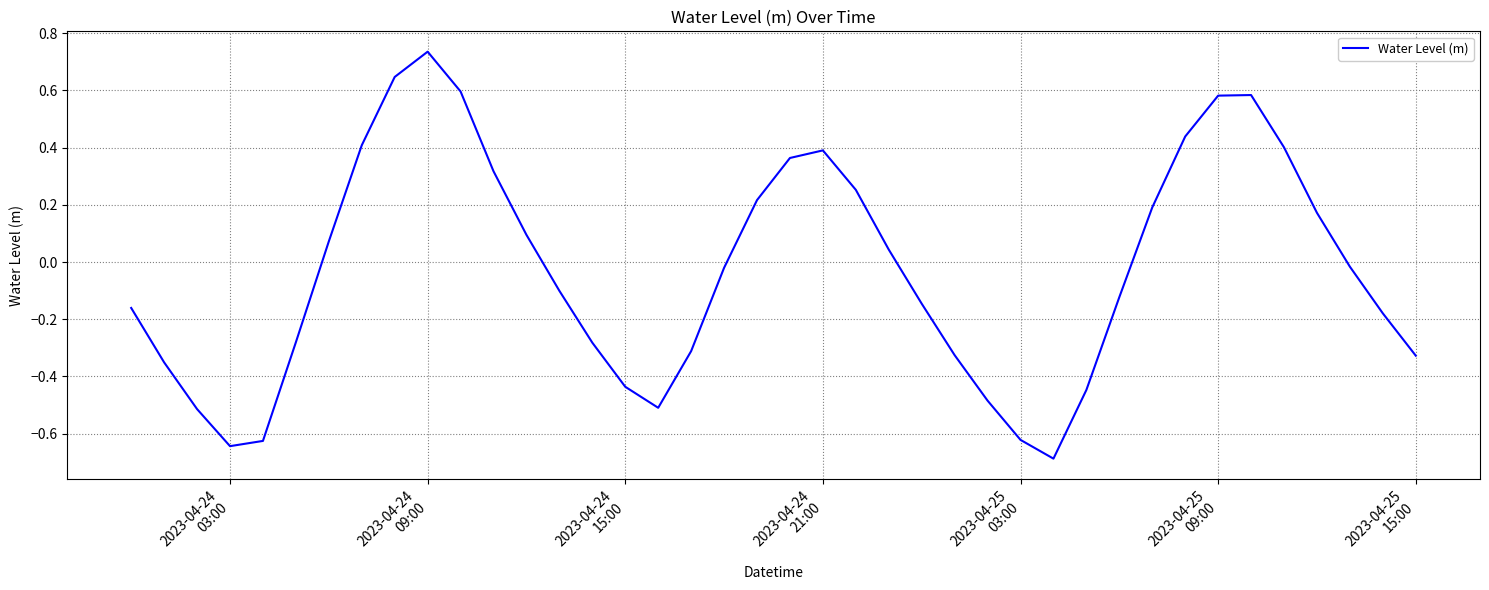

What is the difference between the maximum and minimum values?

1.4